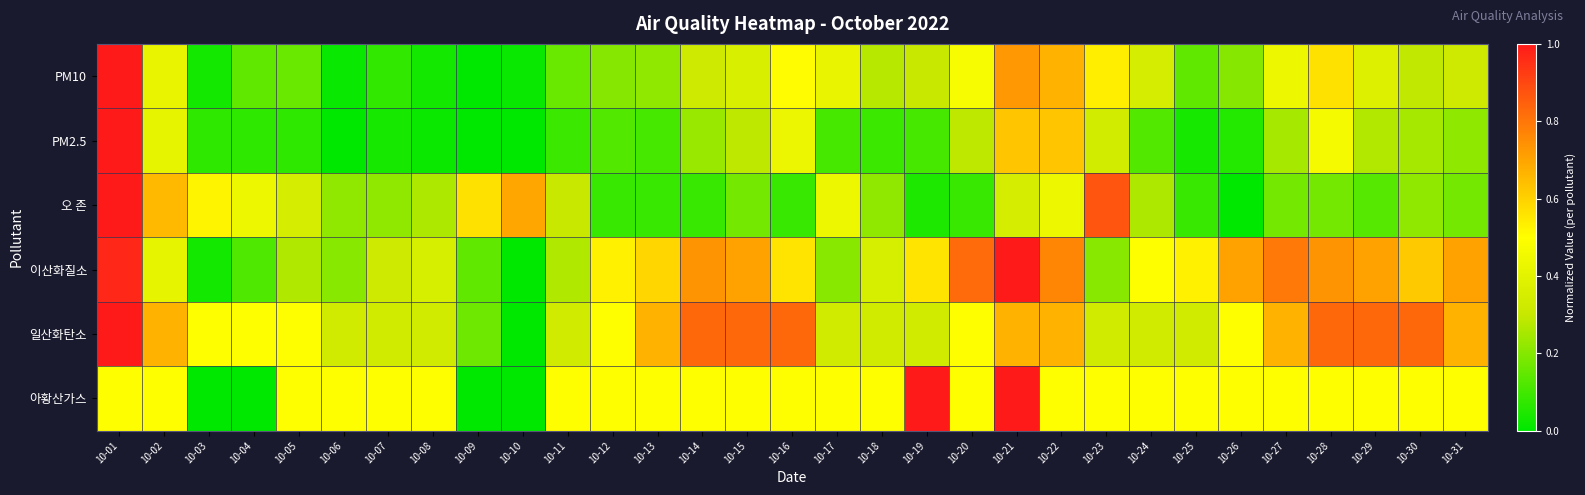

At which category is the sum across all series the highest?

10-01